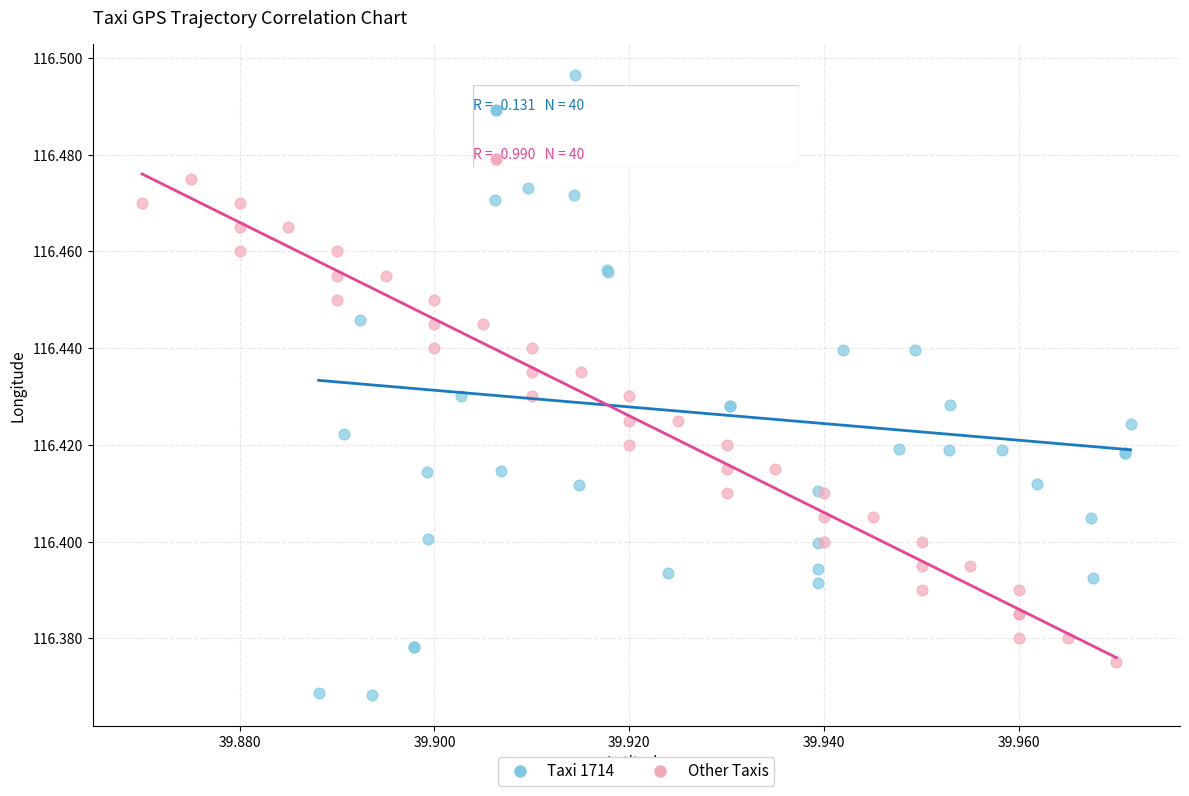

Which series contains the lowest Y value?

Taxi 1714